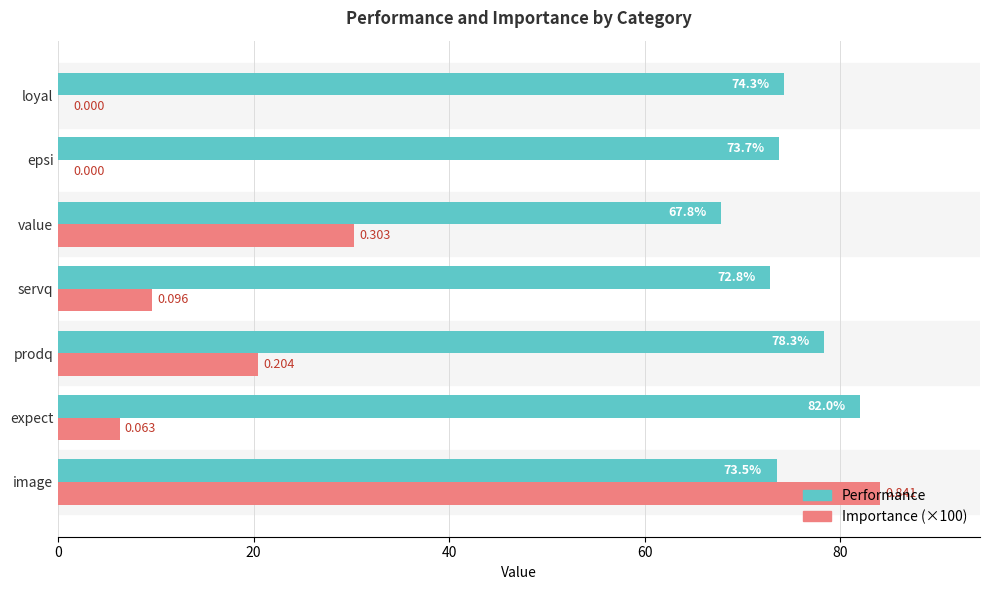

Is the value of Performance at value greater than the value of Importance (×100) at value?

Yes